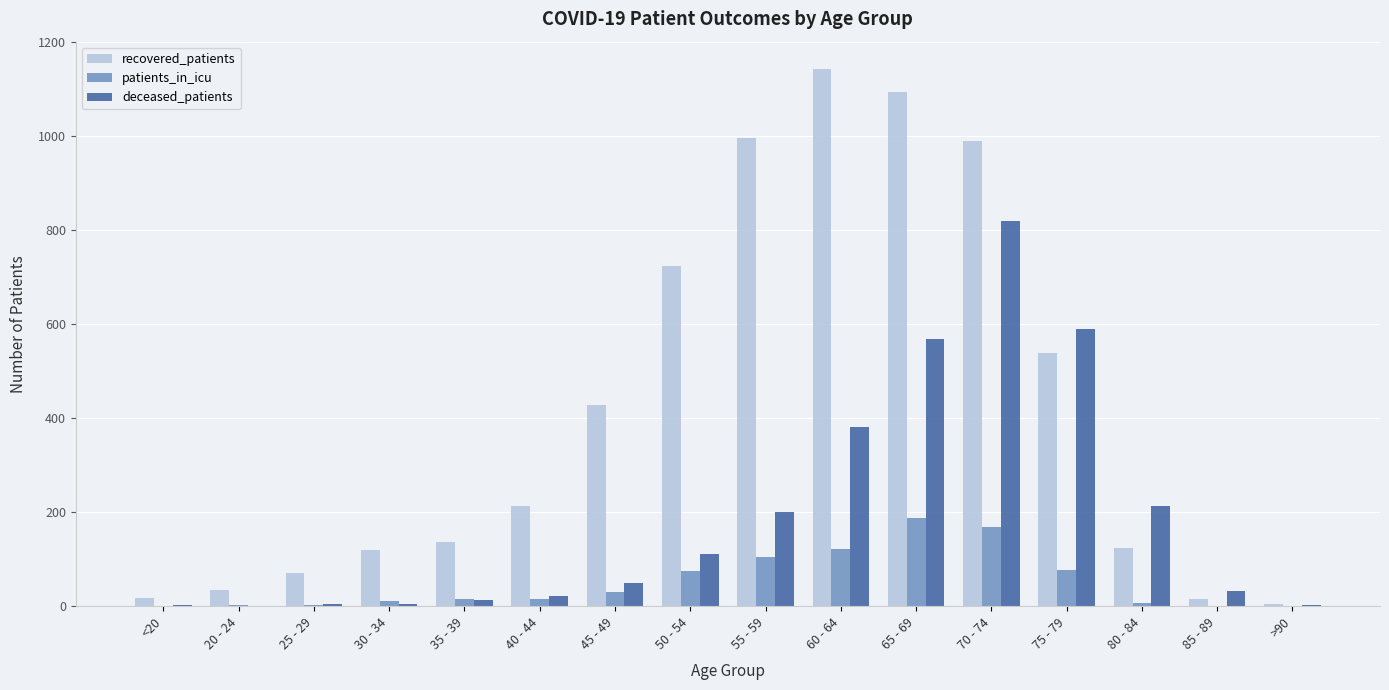

Between 55 - 59 and 80 - 84, which series saw the biggest shift?

recovered_patients